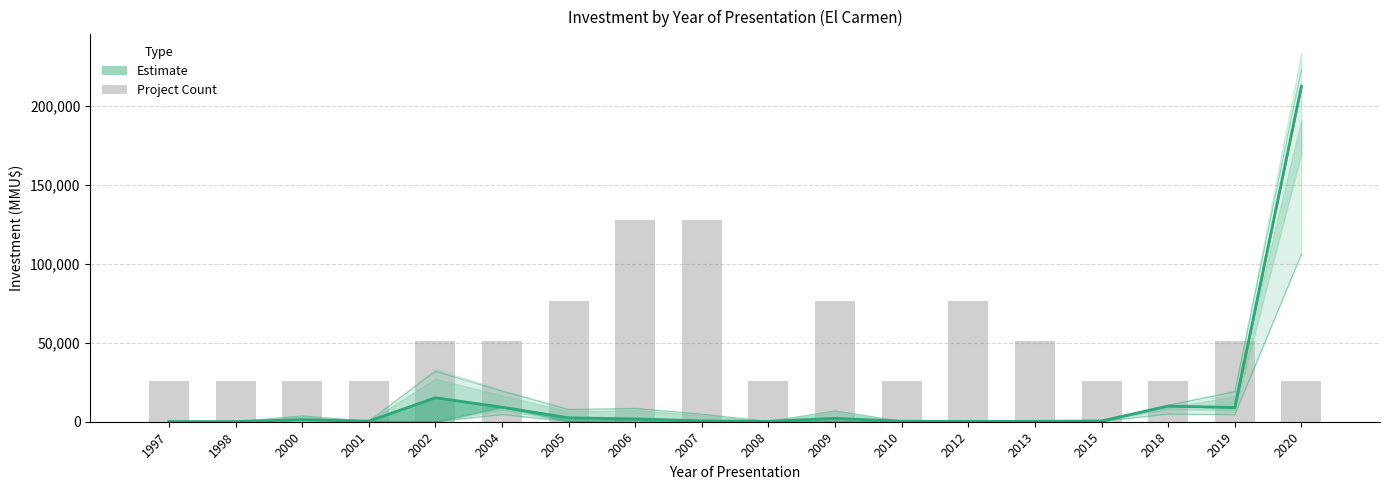

What is the approximate value of Project Count (scaled) at 2004?

51000